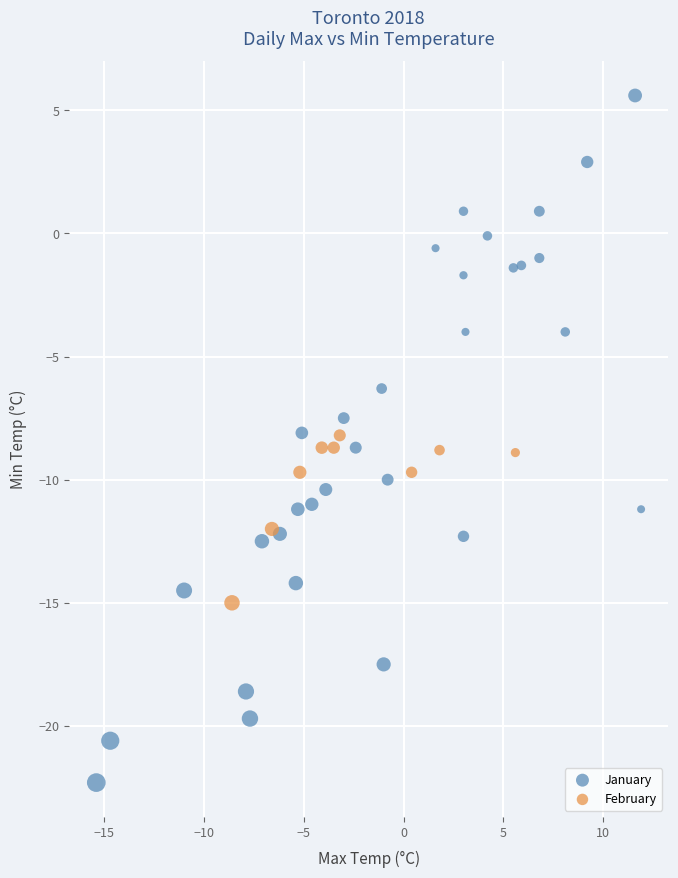

Which series contains the lowest Y value?

January